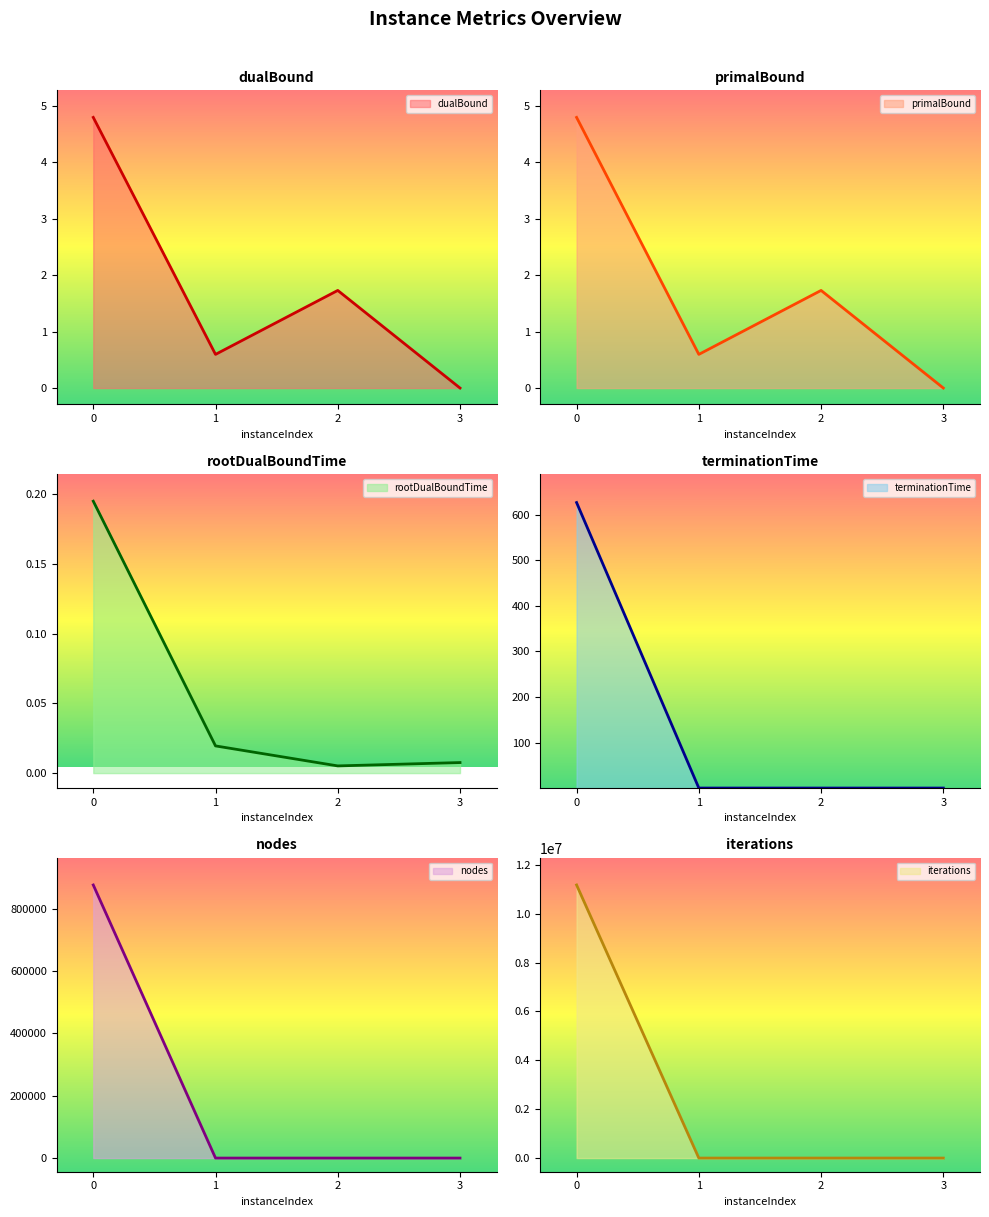

At 0, list the series in order from smallest to largest.

rootDualBoundTime, dualBound, primalBound, terminationTime, nodes, iterations